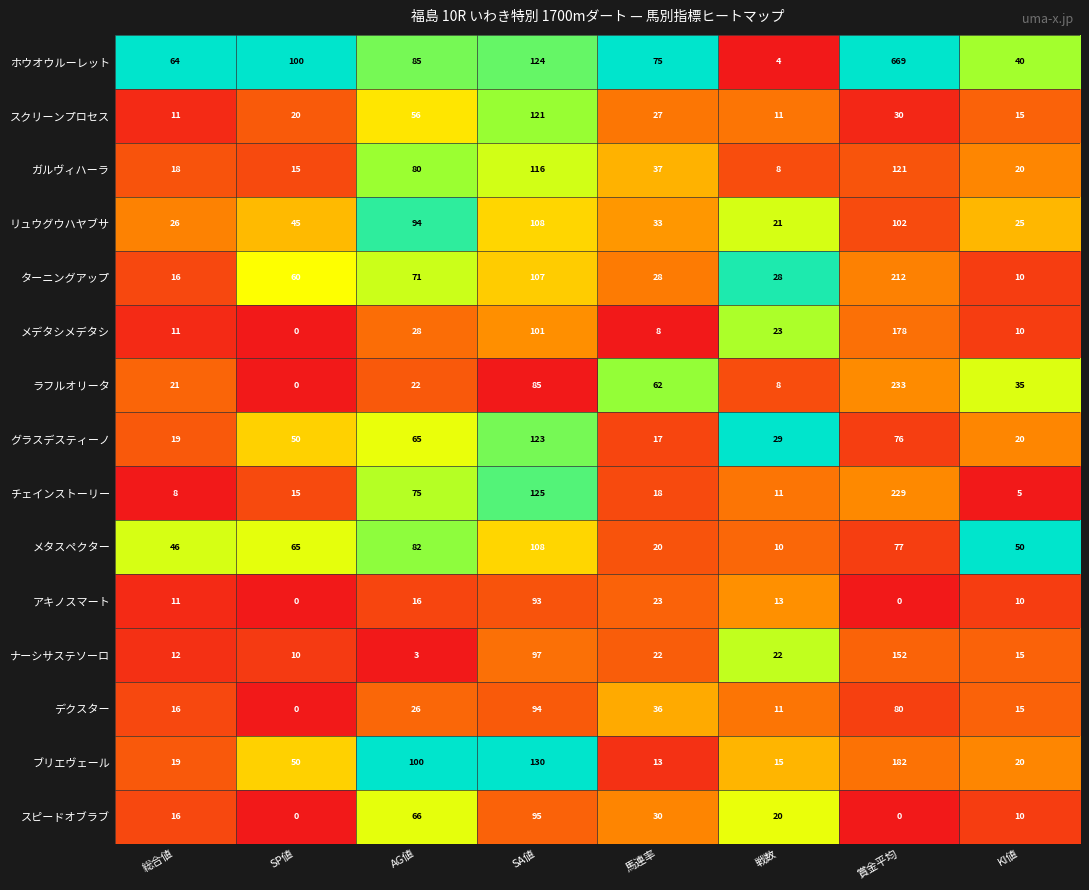

What is the difference between the maximum and minimum values in the メデタシメデタシ series?

178